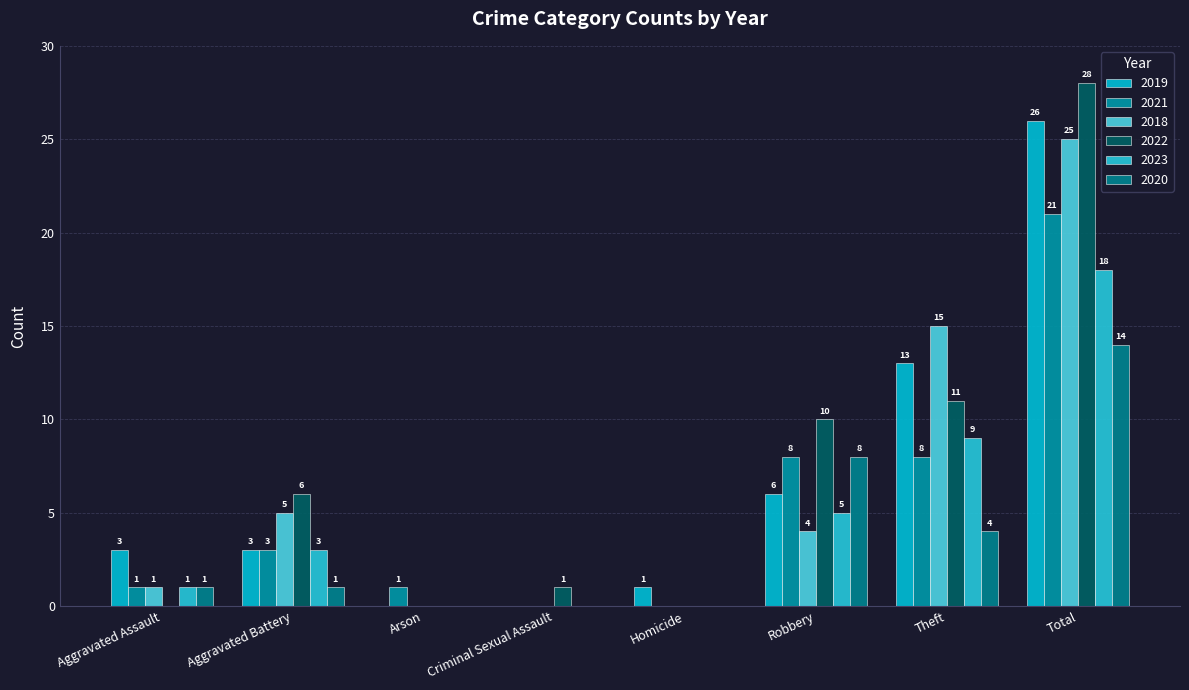

How many groups of bars are there?

8